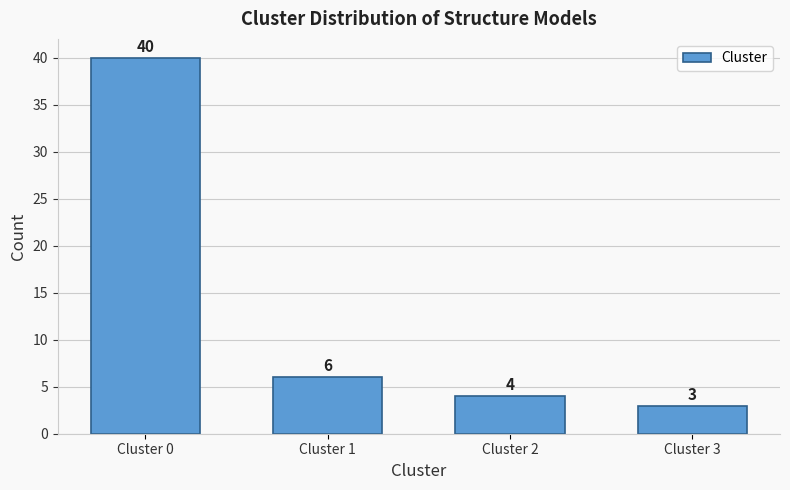

Reading left to right, list all the values displayed in this chart.

Cluster 0=40	Cluster 1=6	Cluster 2=4	Cluster 3=3